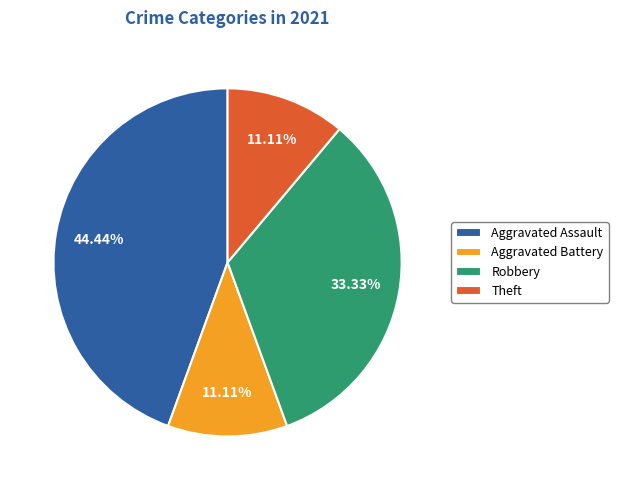

Approximately how many times larger is the value at Aggravated Battery compared to Theft?

1.0